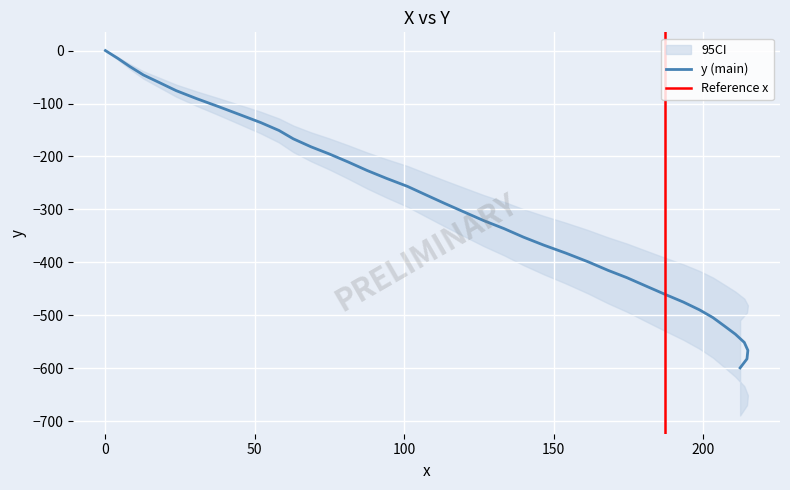

Count the number of categories in the chart.

40